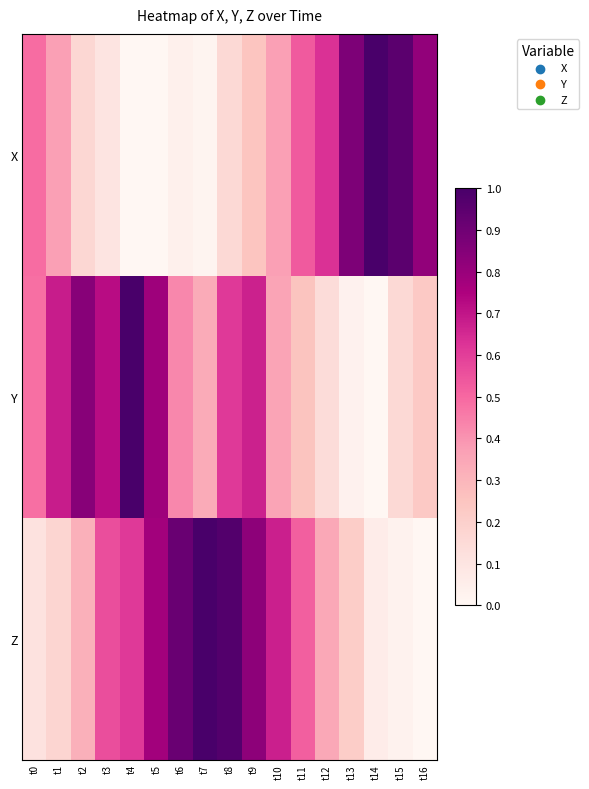

At which category does the chart reach its peak across all series?

t14